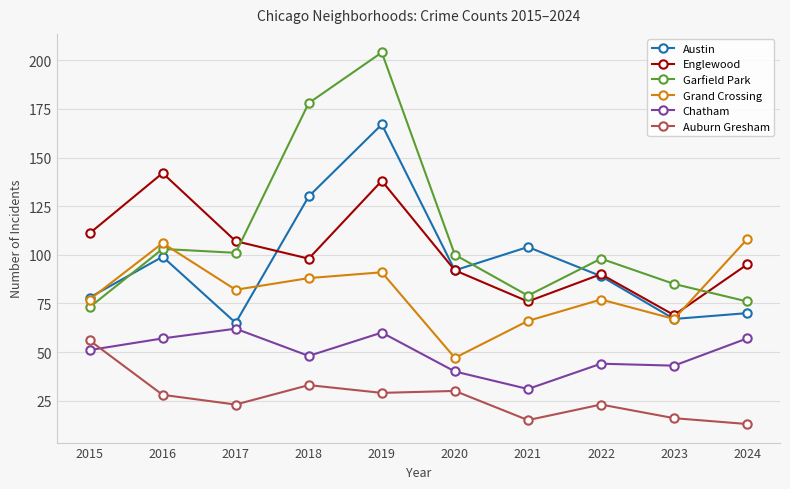

What is the value of the Auburn Gresham point at the 7th from the left?

15